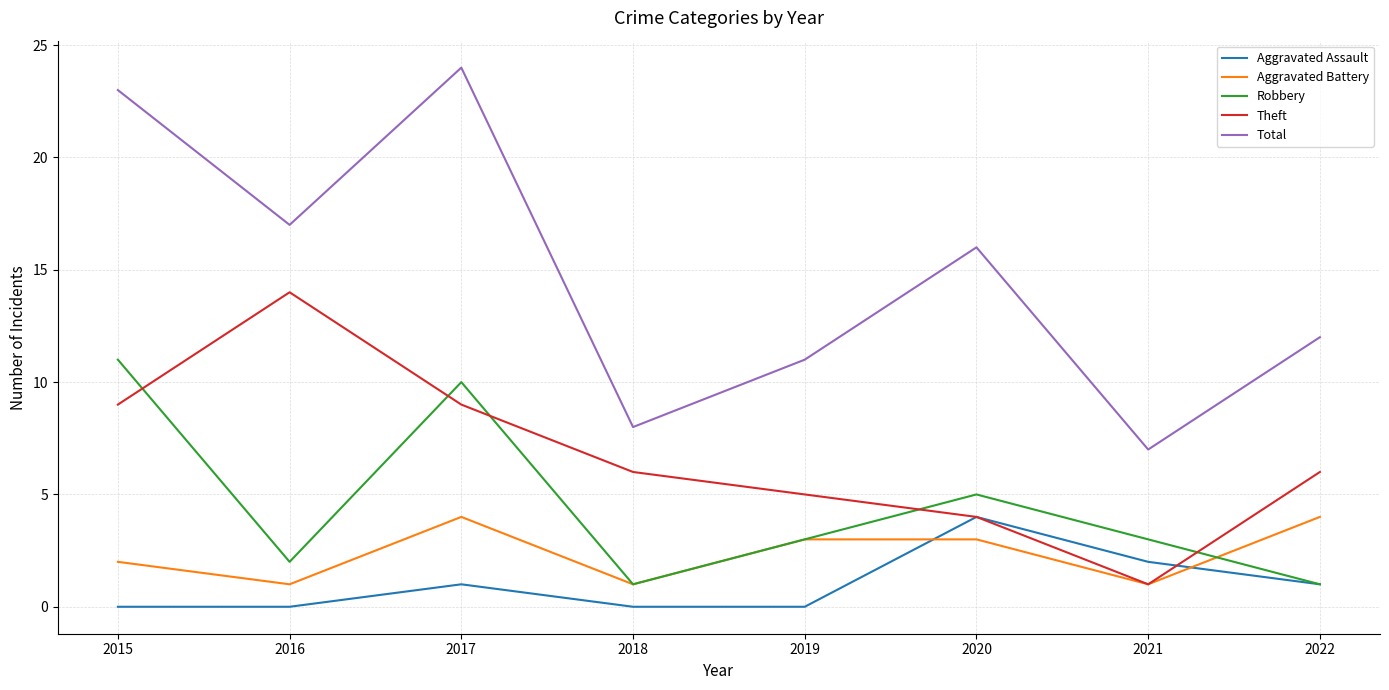

What is the average value of the Aggravated Battery series?

2